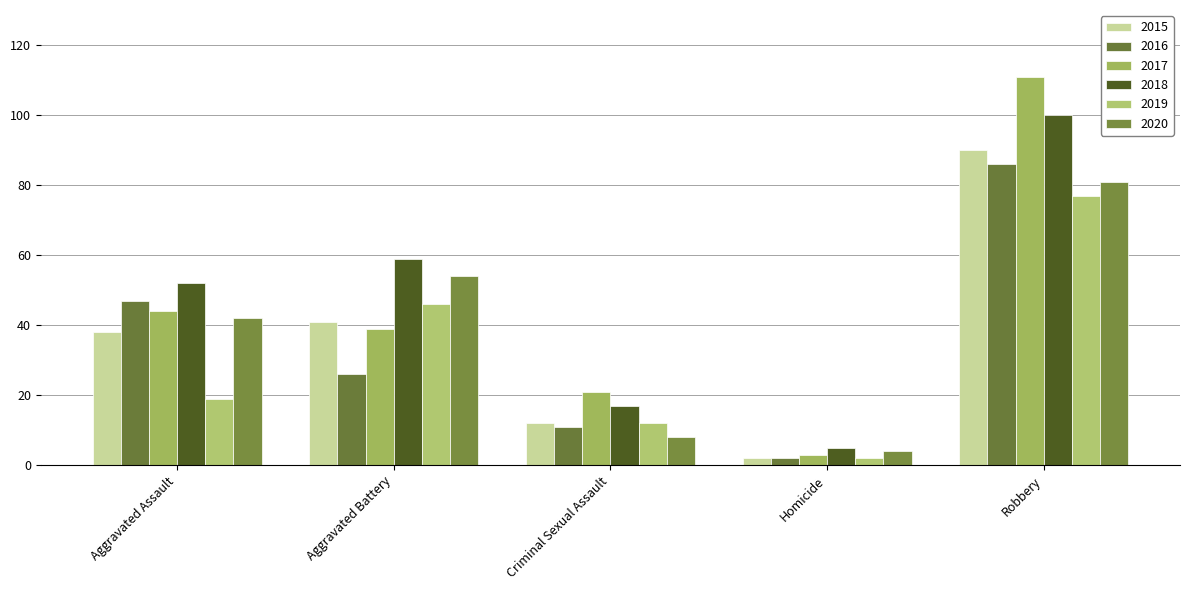

At which label is 2016 closest to 44?

Aggravated Assault